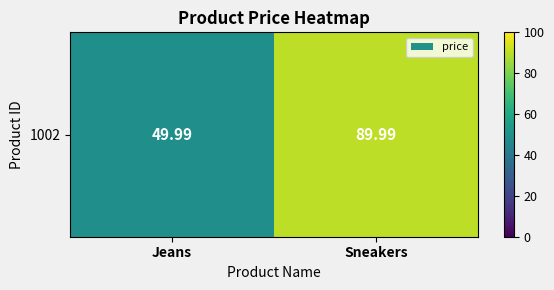

The value at Jeans is 75.2. True or false?

False